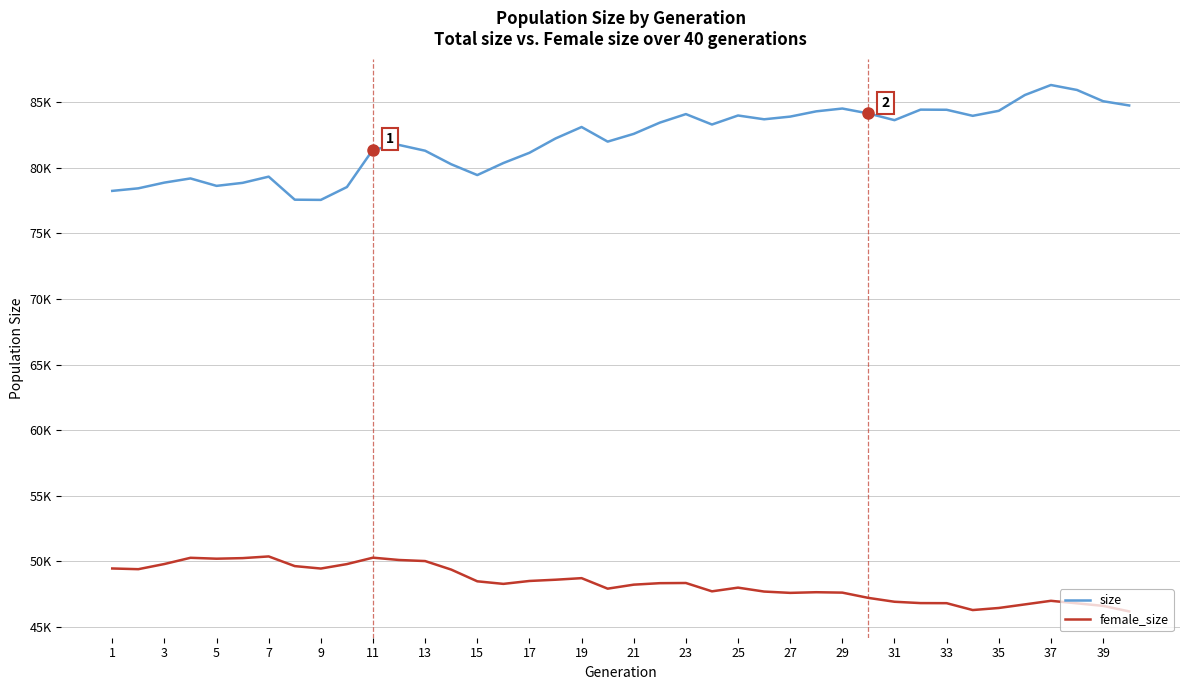

Does the chart have visible grid lines?

Yes